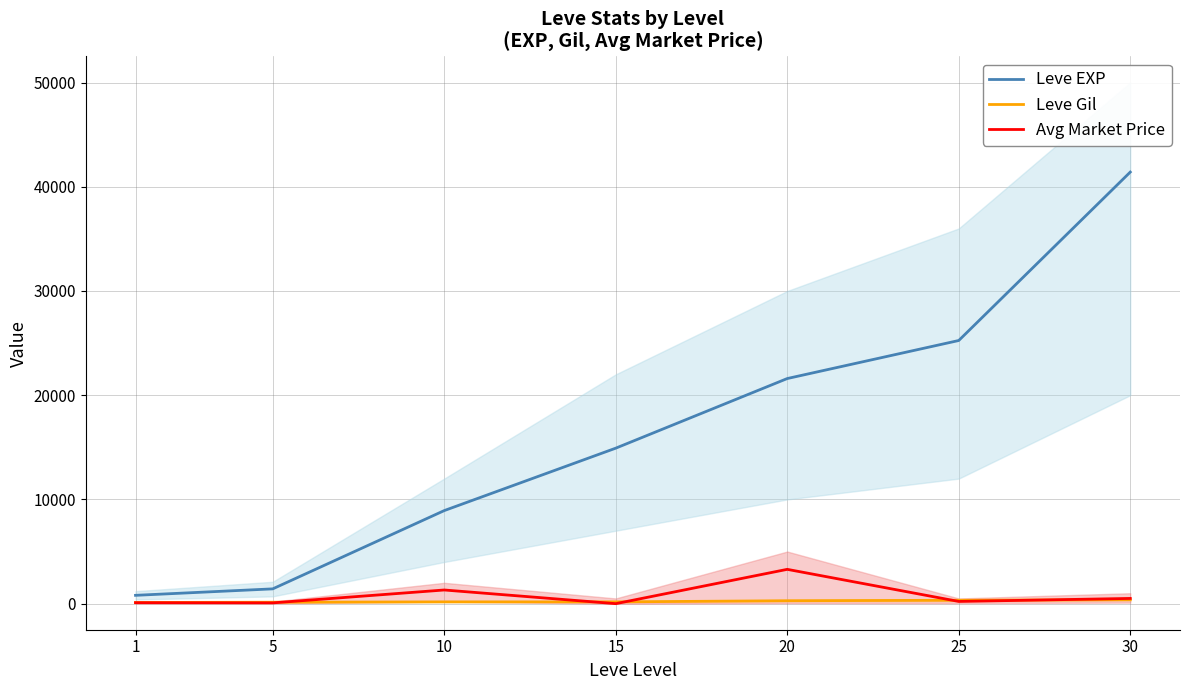

At how many categories does at least one series exceed 19771?

3